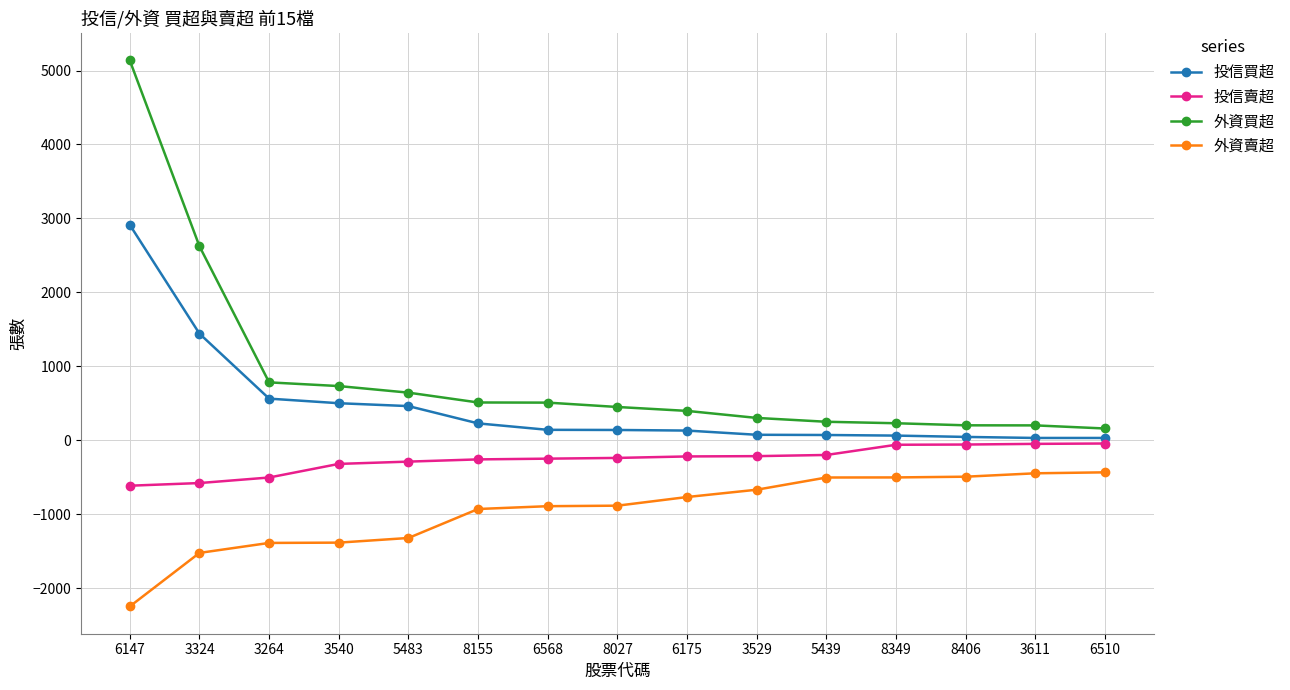

At which category does the chart reach its peak across all series?

6147